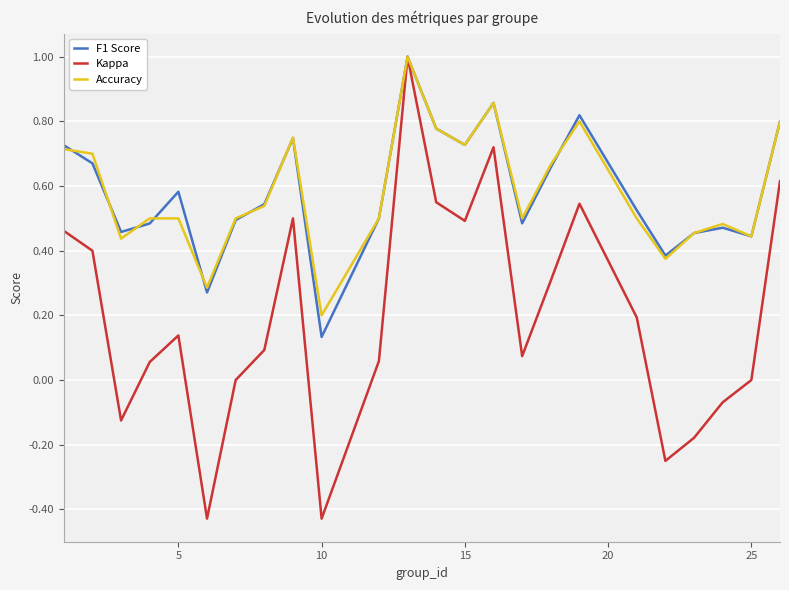

Count the Accuracy values in the range 0 to 1.

24